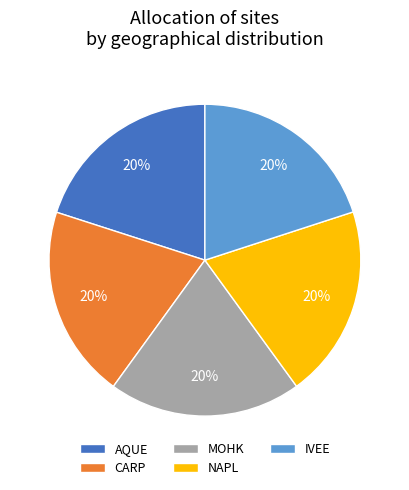

To the nearest percent, what portion does NAPL represent?

20%